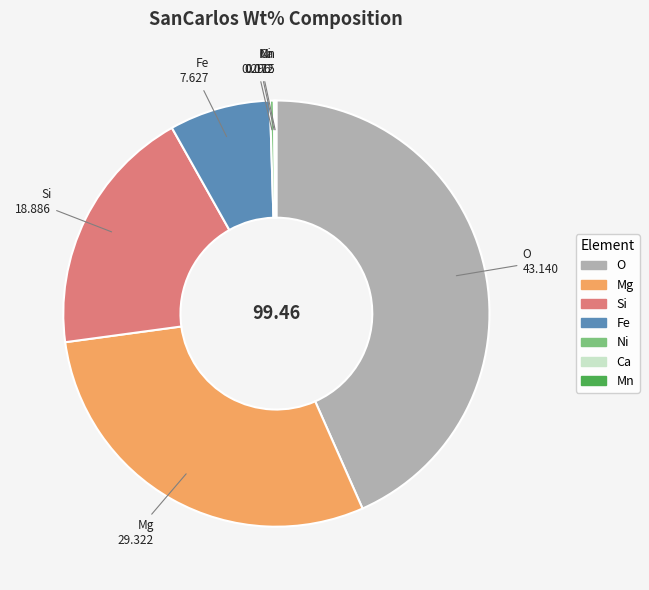

Which has a higher value, Mg or Si?

Mg